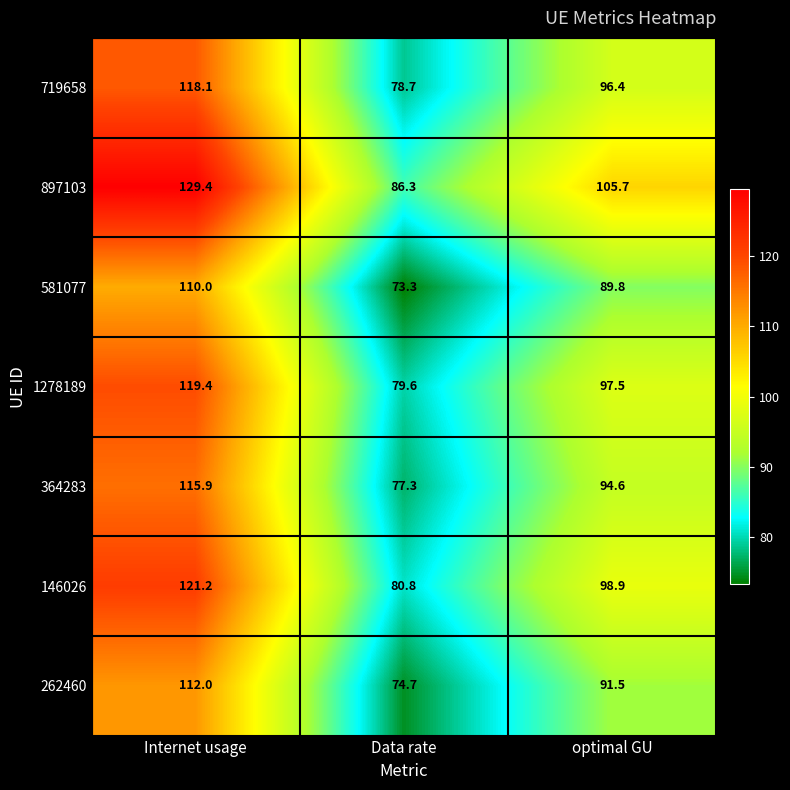

Read the 581077 value at Internet usage.

110.0